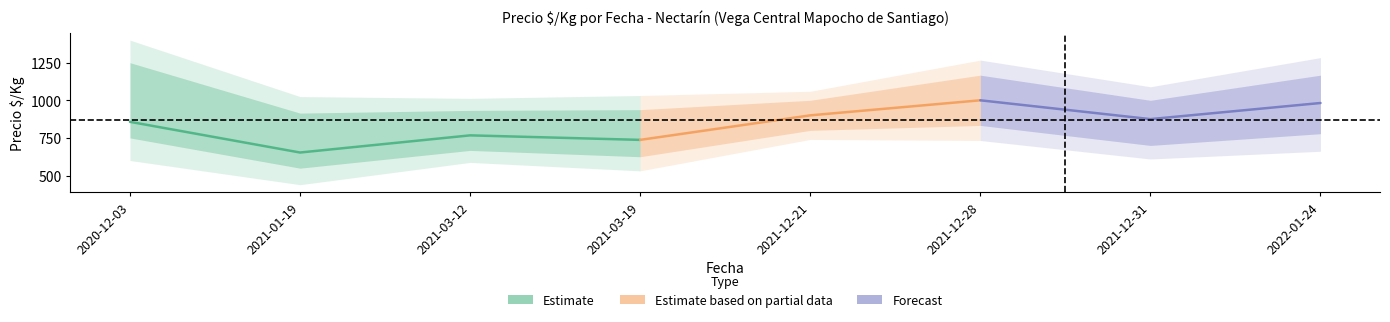

What is the label of the 7th point from the right?

2021-01-19